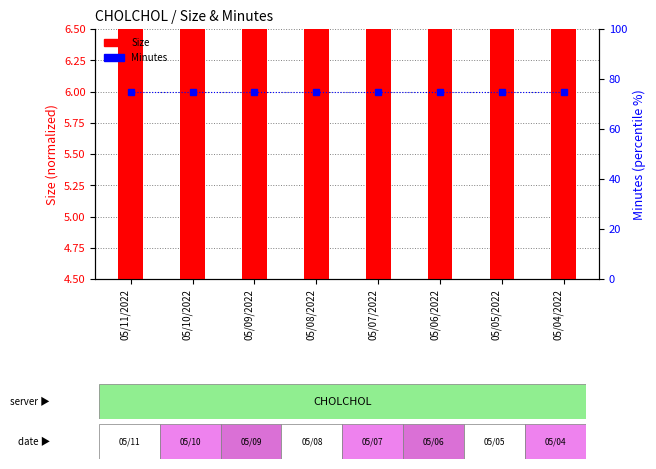

Reading left to right, transcribe all the data shown in this chart.

Size (normalized): 05/11/2022=6.5	05/10/2022=6.5	05/09/2022=6.5	05/08/2022=6.5	05/07/2022=6.5	05/06/2022=6.5	05/05/2022=6.5	05/04/2022=6.5
Minutes (percentile): 05/11/2022=75.0	05/10/2022=75.0	05/09/2022=75.0	05/08/2022=75.0	05/07/2022=75.0	05/06/2022=75.0	05/05/2022=75.0	05/04/2022=75.0